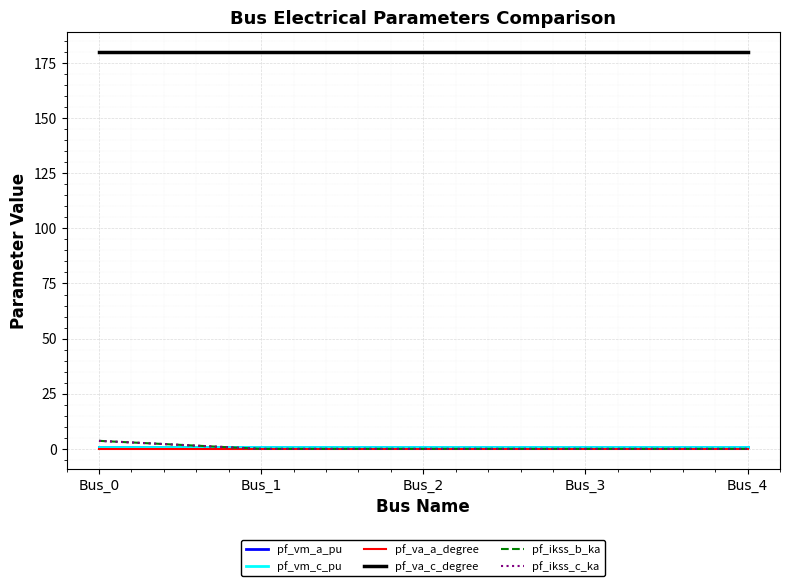

The value of pf_va_a_degree at Bus_0 is 0.0. True or false?

True